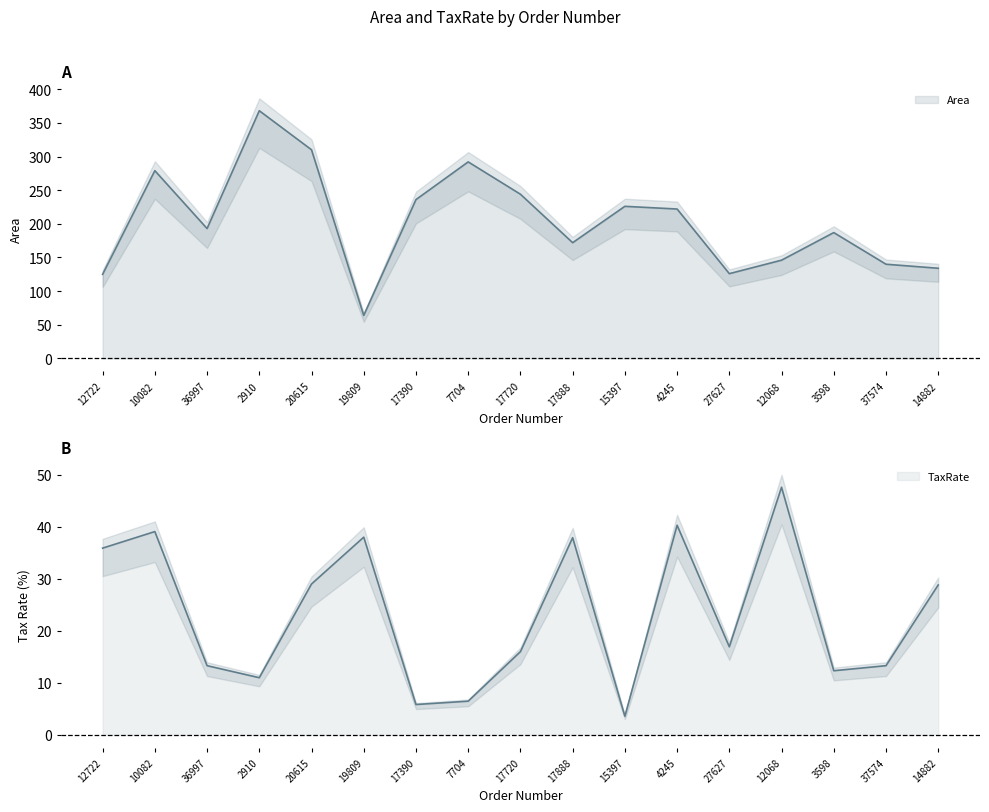

What is the label of the 6th point from the left?

19809